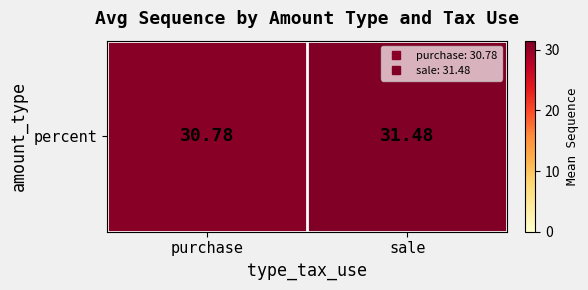

What is the ratio of the value at purchase to the value at sale?

1.0